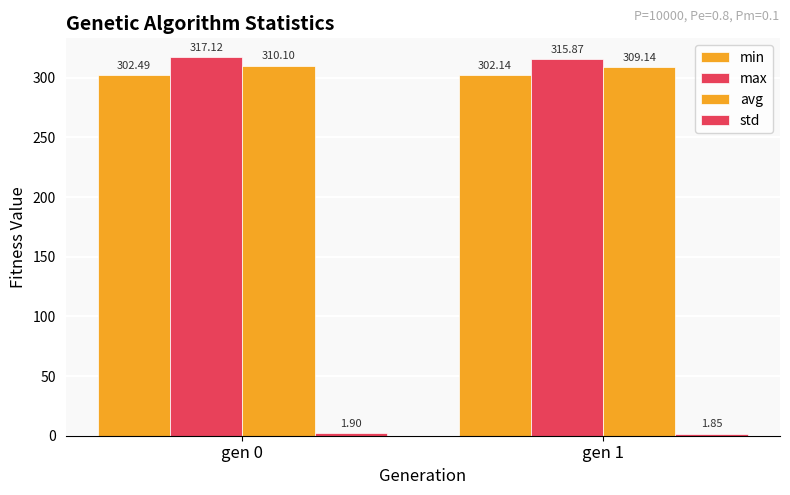

What is the sum of the min values at gen 1 and gen 0?

604.6